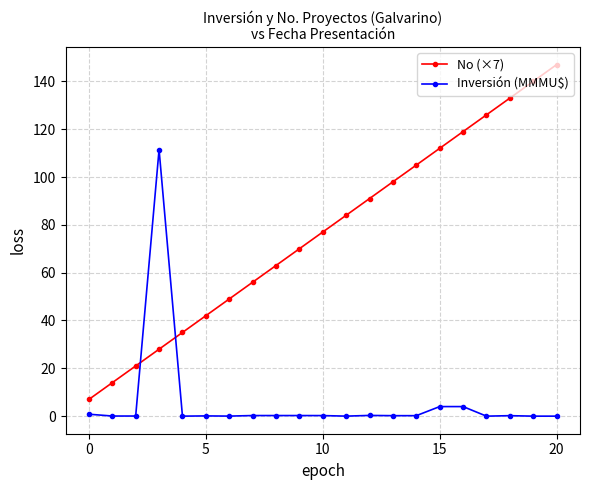

At how many categories does at least one series exceed 60?

14